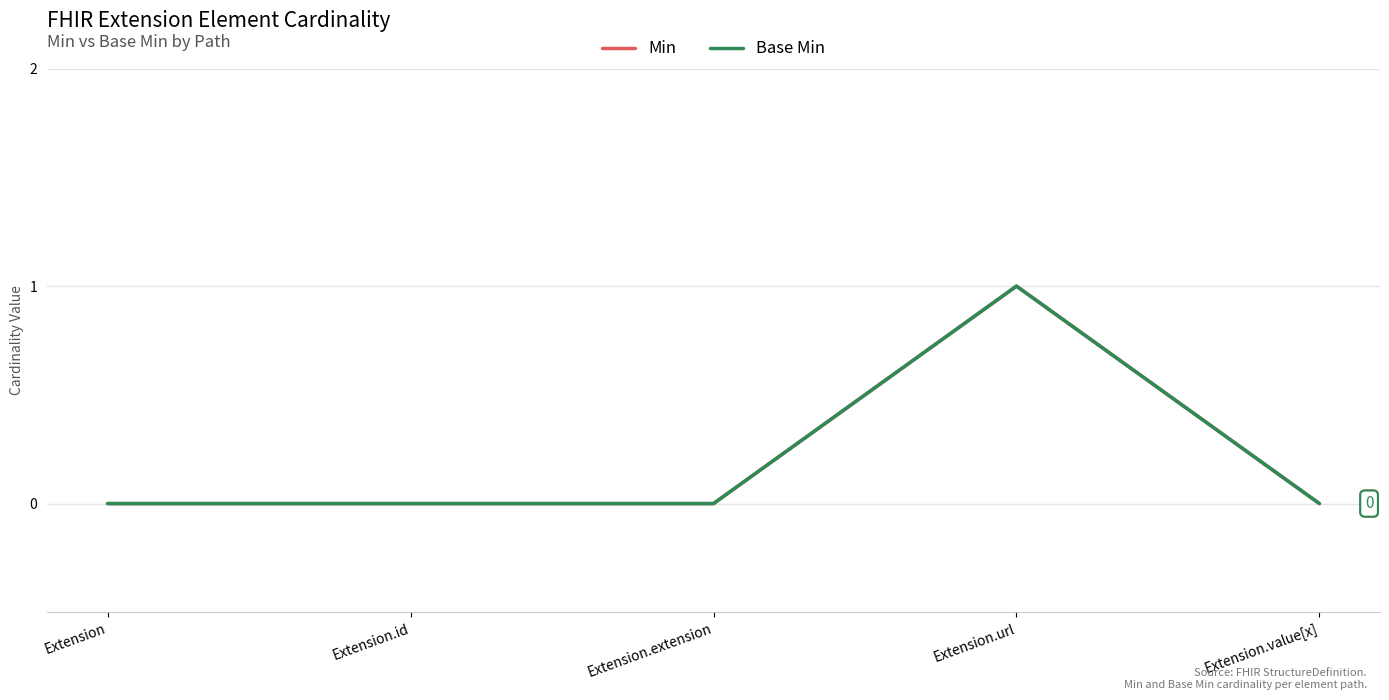

Which series has the largest range (max minus min)?

Min